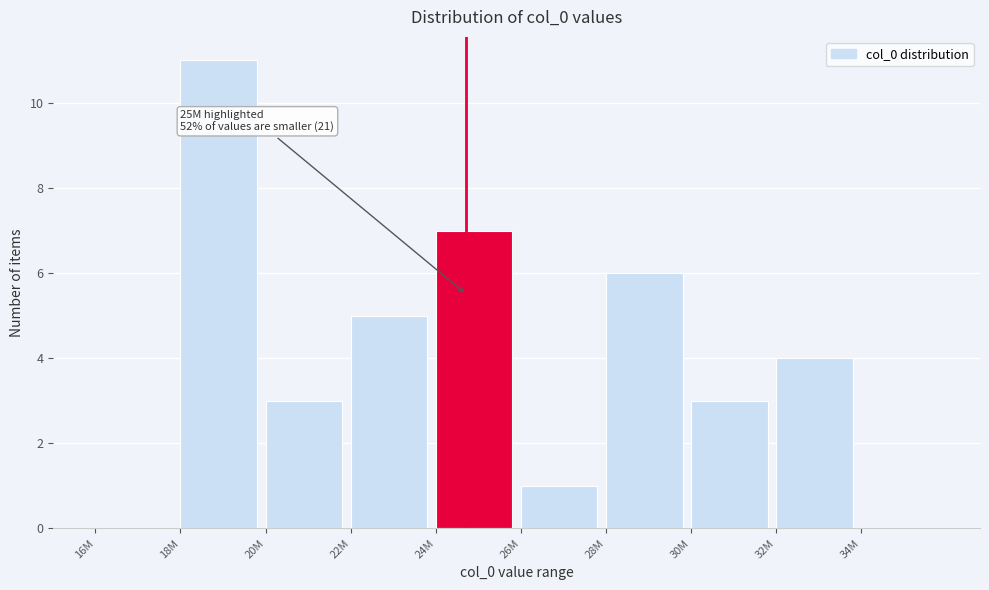

Reading left to right, transcribe all the data shown in this chart.

16M=0	18M=11	20M=3	22M=5	24M=7	26M=1	28M=6	30M=3	32M=4	34M=0